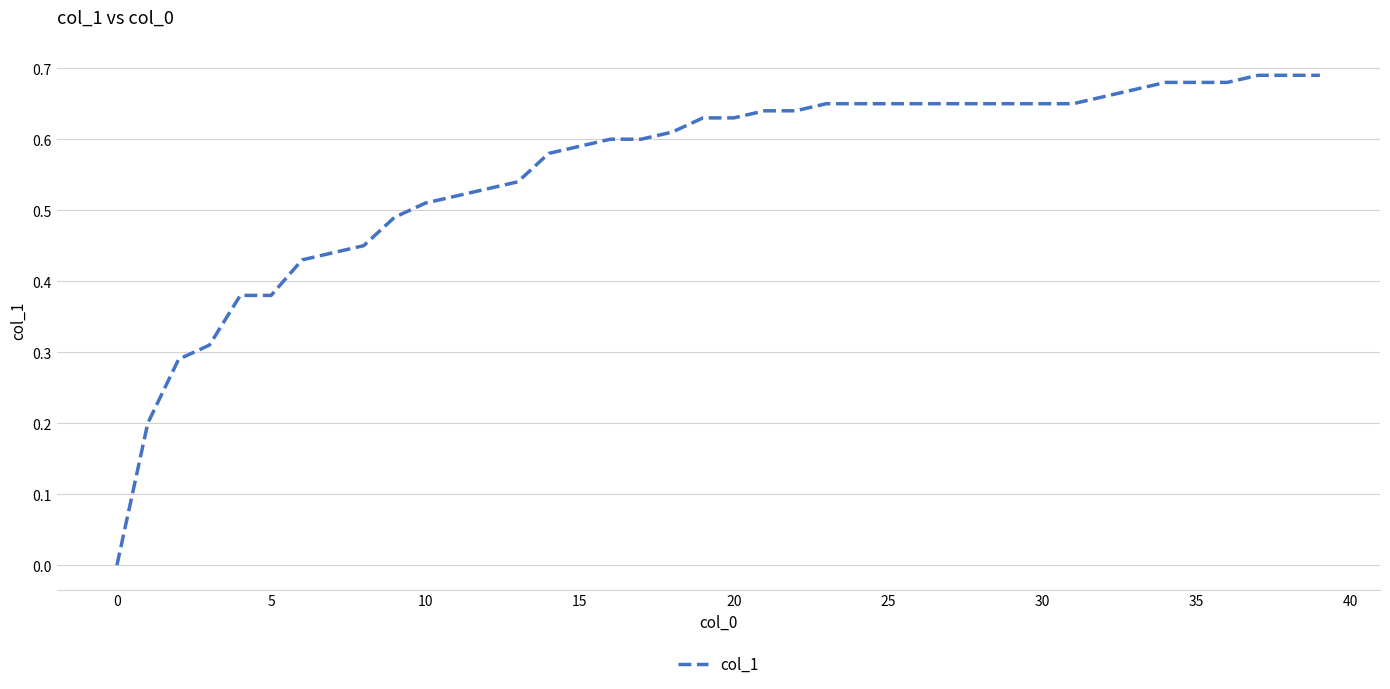

How many lines are shown in the chart?

1